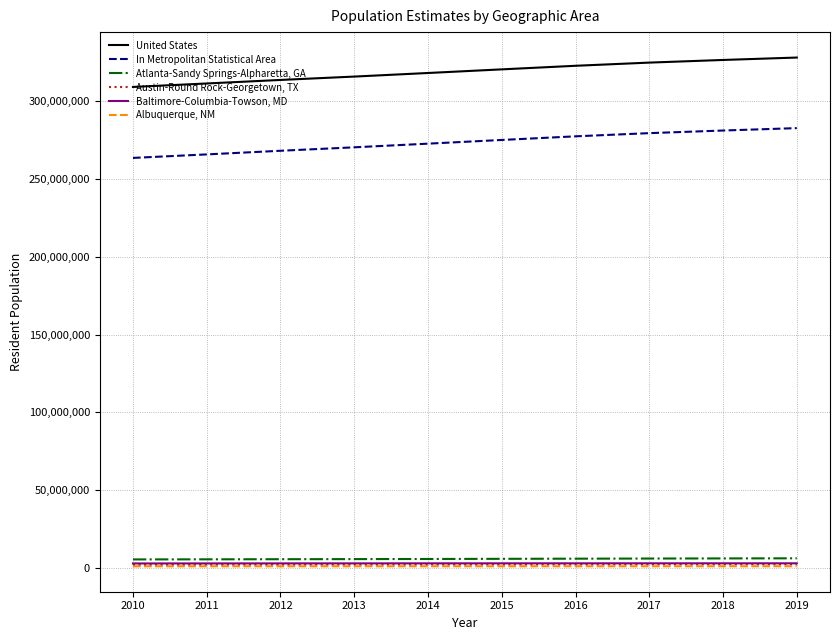

Which series has the largest range (max minus min)?

In Metropolitan Statistical Area